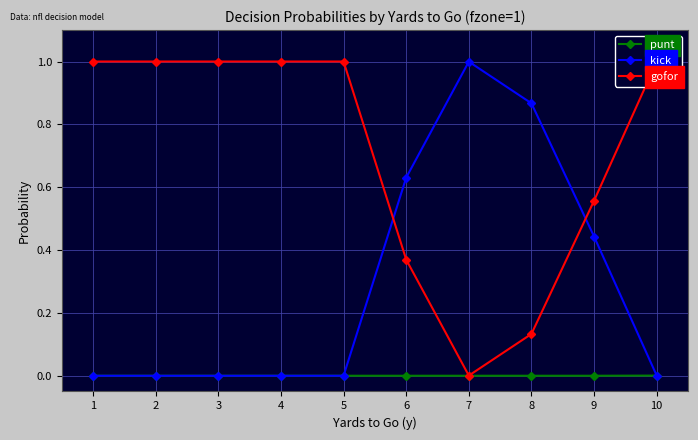

Count the number of data series in this chart.

3